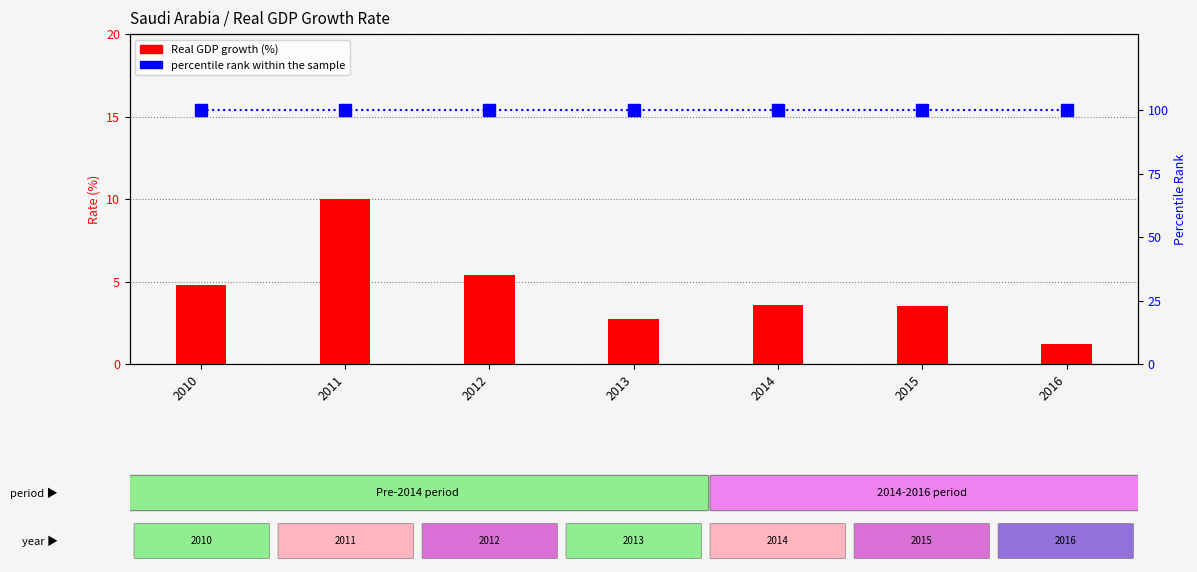

True or false: percentile rank within the sample has a value of 30.2 at 2015.

False